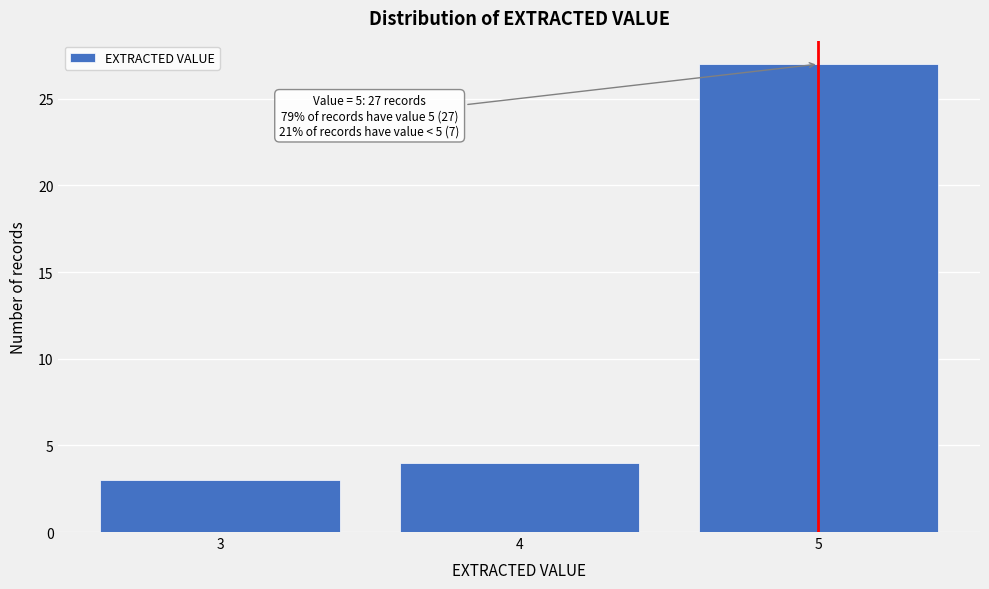

Reading left to right, what are all the values shown in this chart?

3=3	4=4	5=27